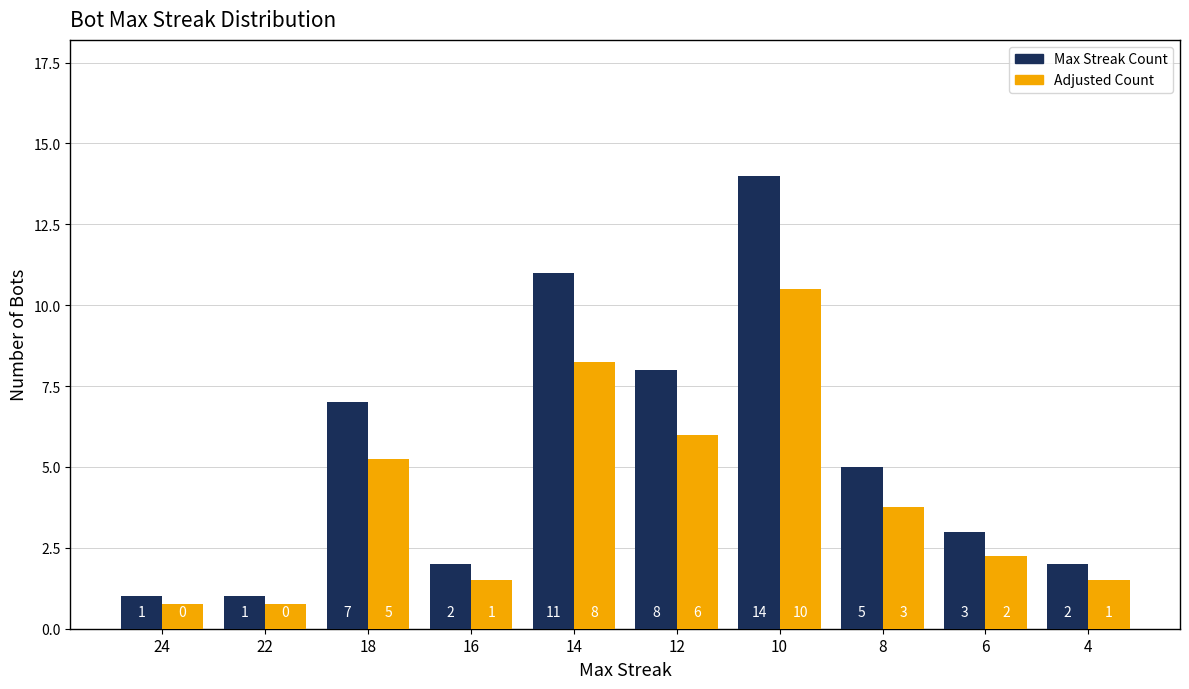

What is the difference between the Max Streak Count values at 4 and 14?

9.0